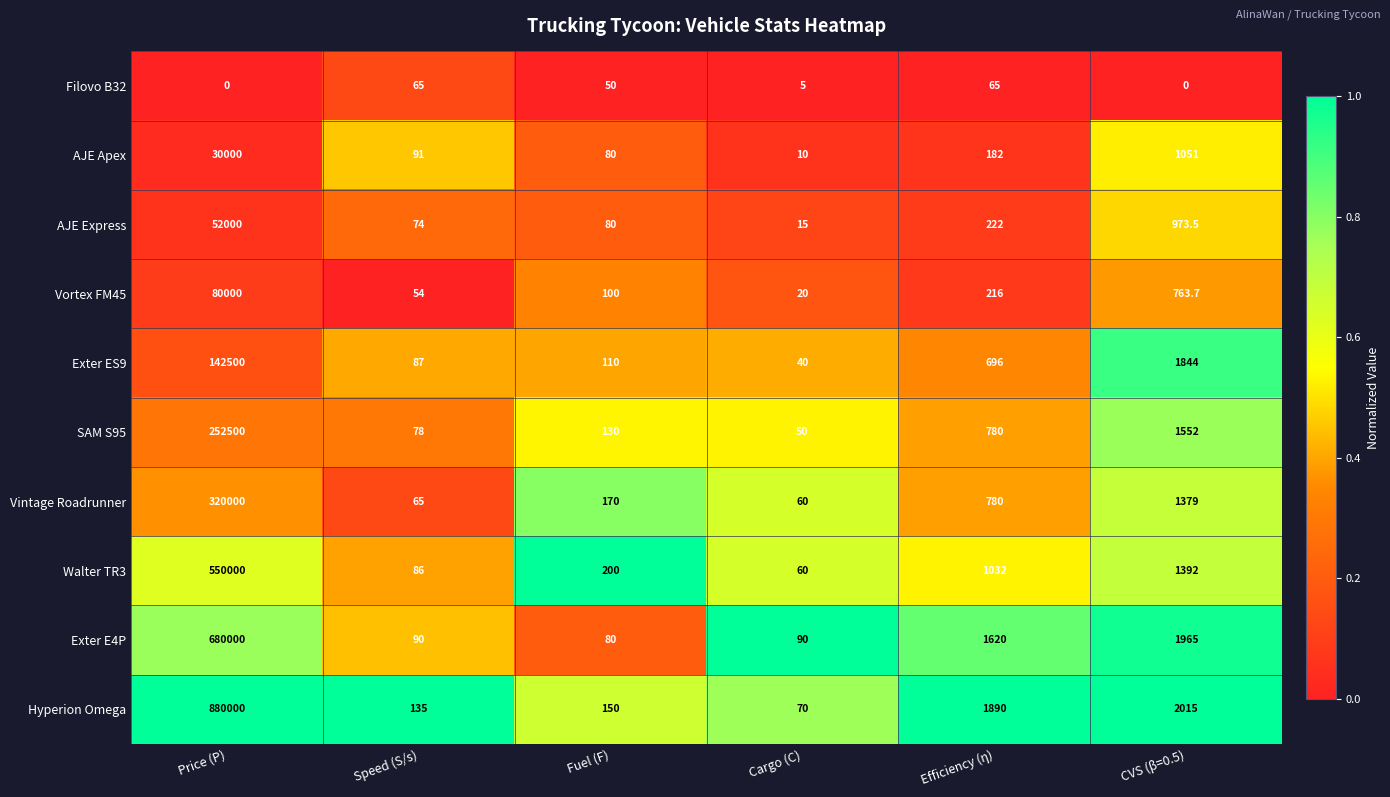

At which label does Vintage Roadrunner reach its peak?

Price (P)